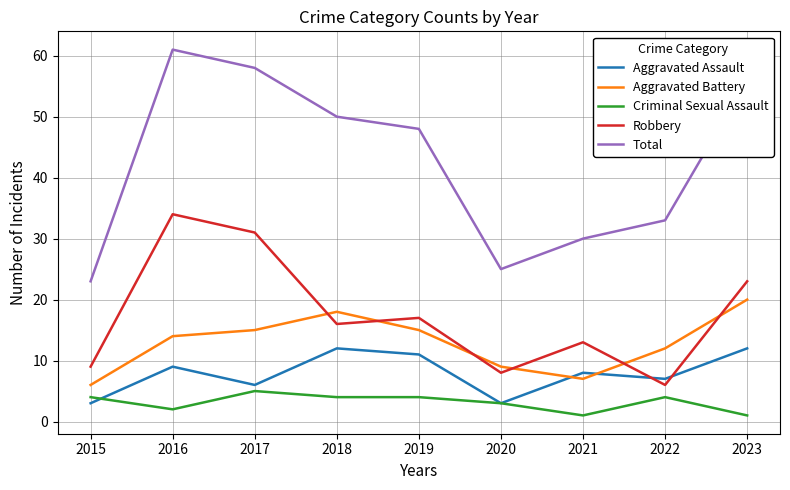

Which series ends up on top after the final intersection of Criminal Sexual Assault and Aggravated Assault?

Aggravated Assault